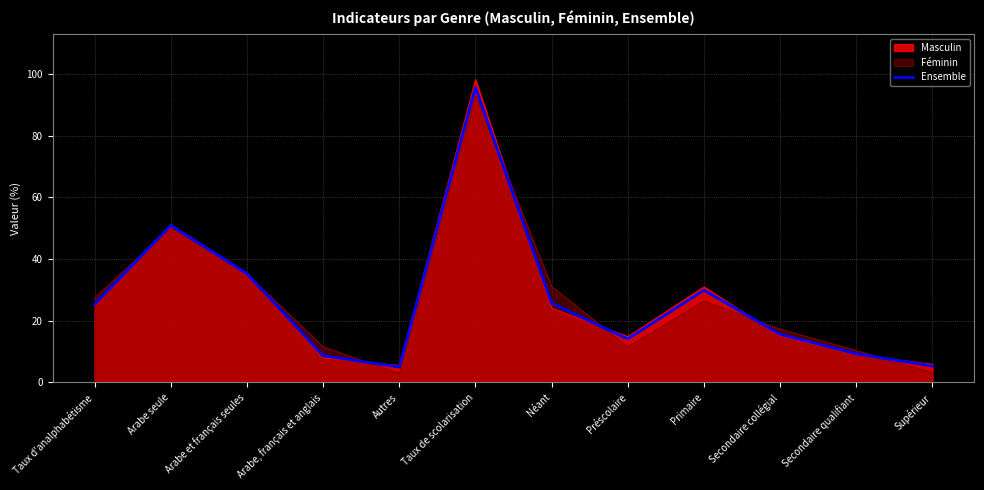

What is the difference between the values at Primaire and Arabe et français seules?

5.4